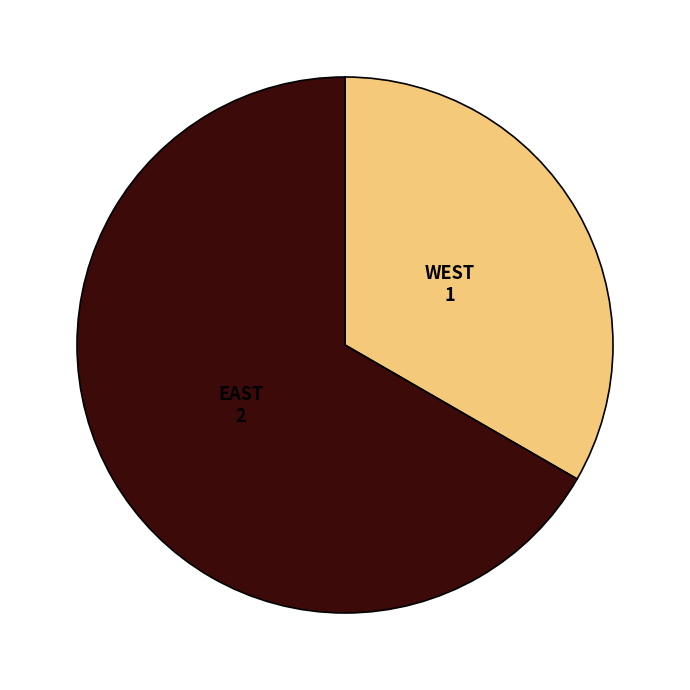

True or false: WEST accounts for 33% of the total.

True